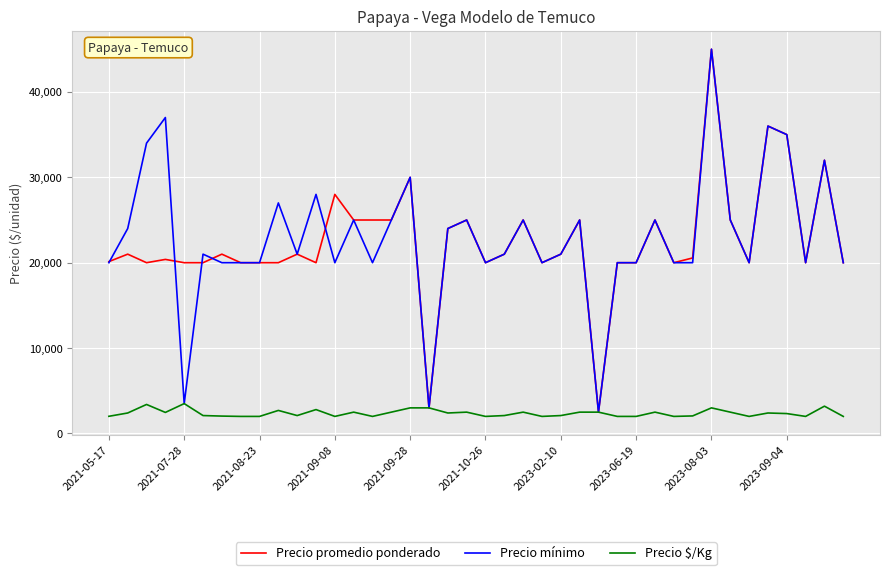

What is the maximum value shown in the chart?

45000